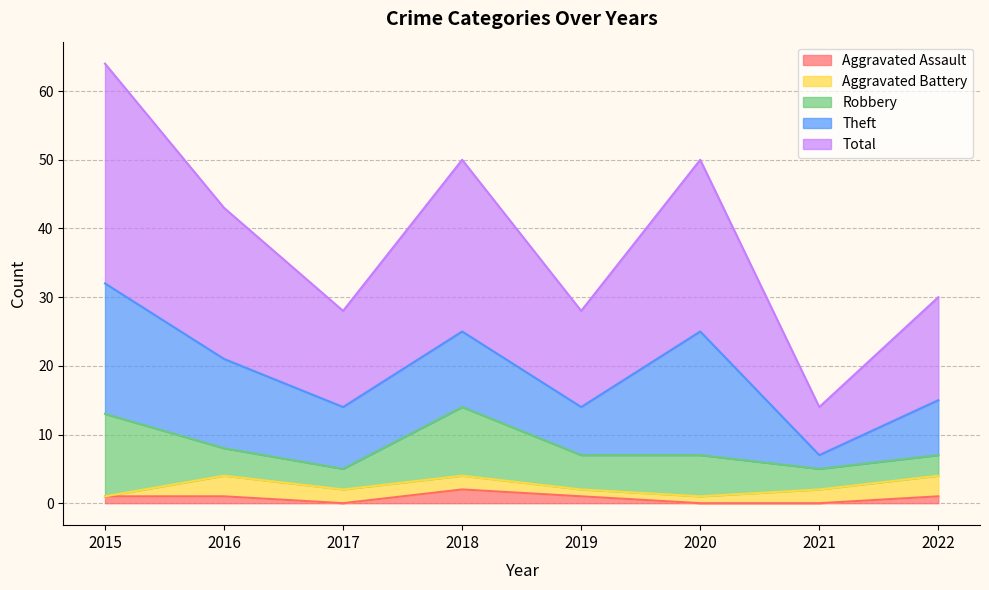

Between which two adjacent categories do Aggravated Assault and Aggravated Battery first intersect?

2015 and 2016